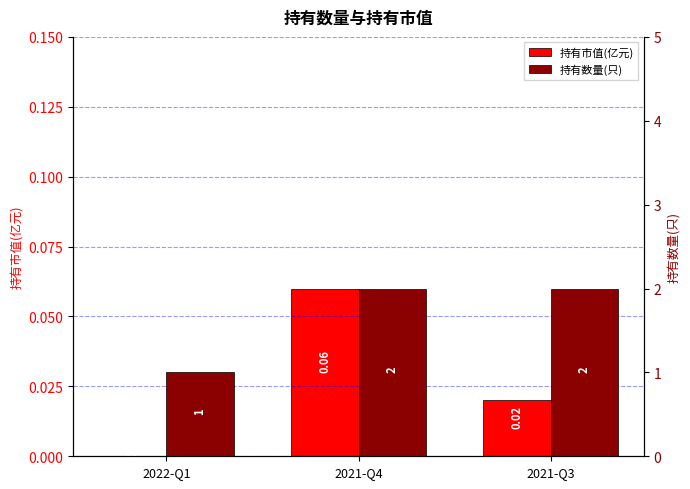

How many bars are there in total?

6